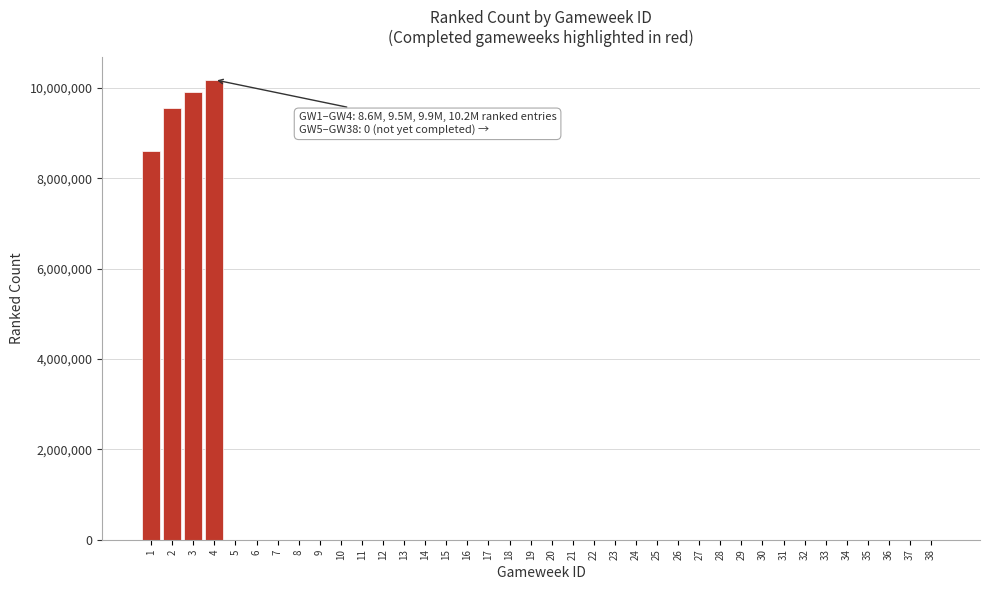

Is it true that the value at 4 is 16609668?

False